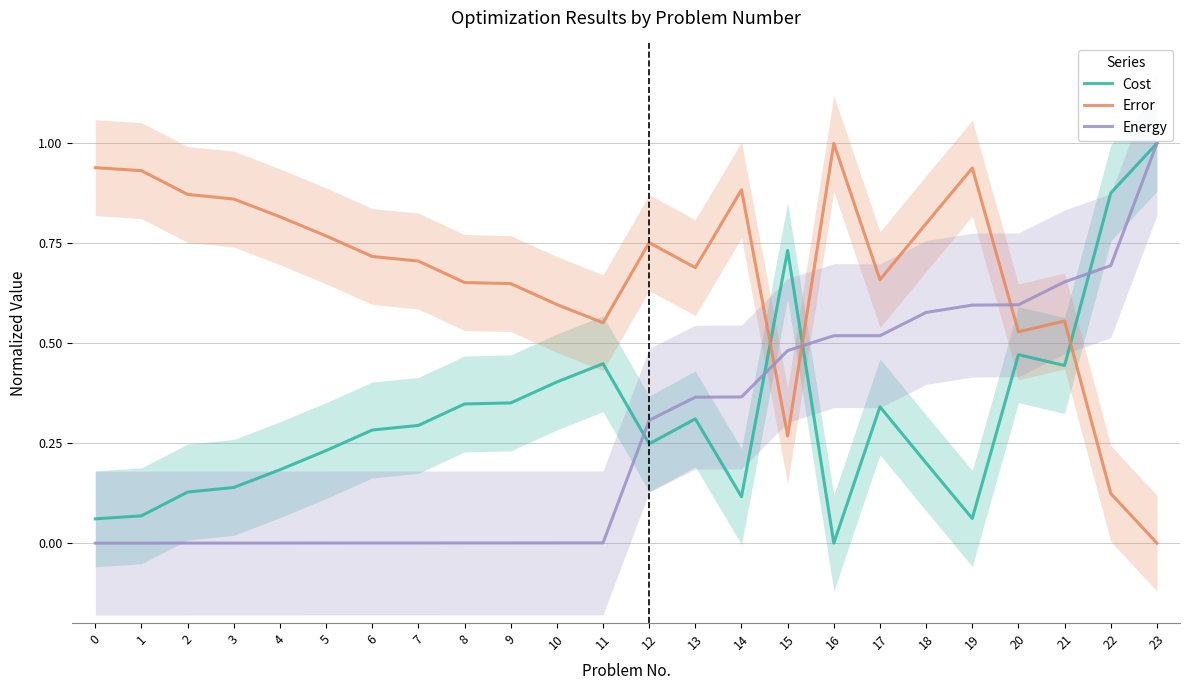

Does the chart have visible grid lines?

Yes